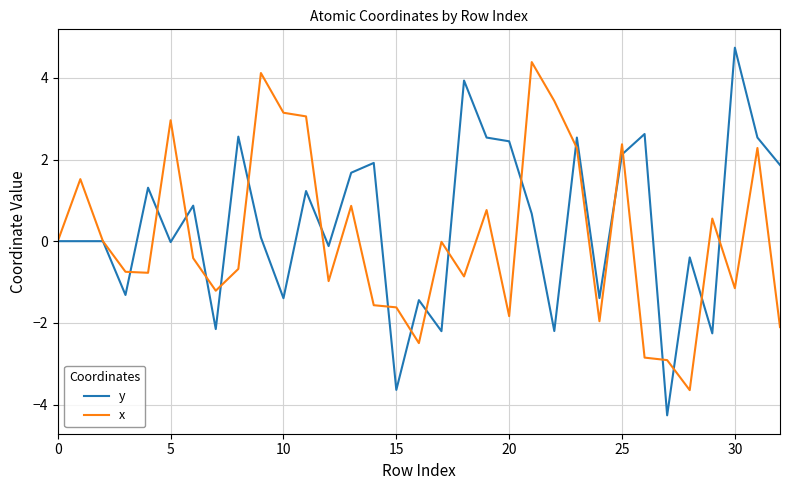

What is the lowest value of the x series?

-3.6